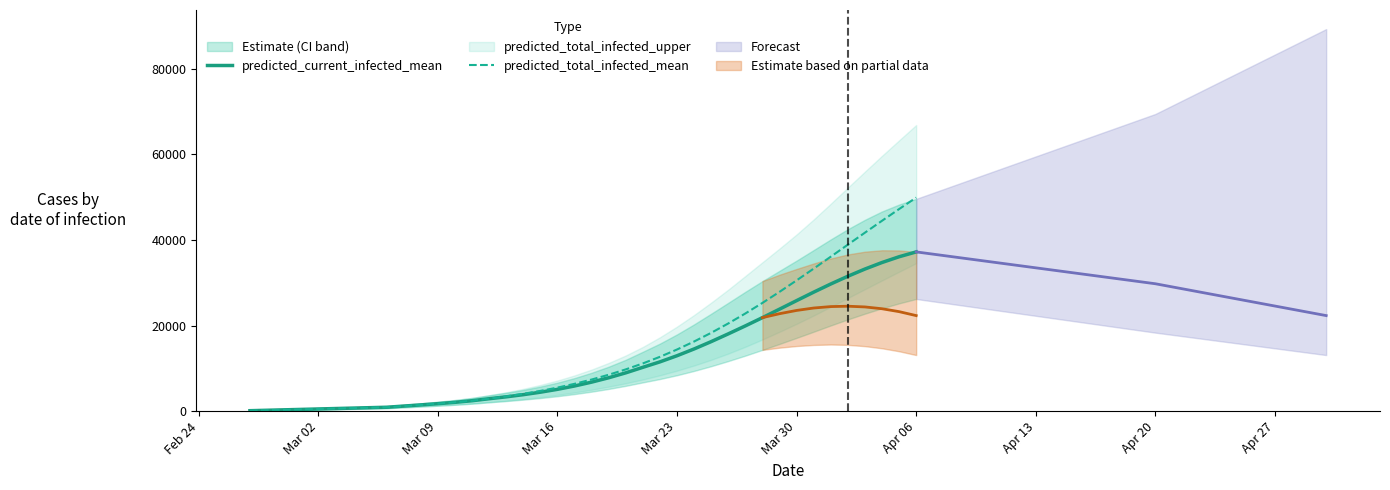

List the series in order of their overall mean, lowest first.

predicted_current_infected_mean, predicted_total_infected_mean